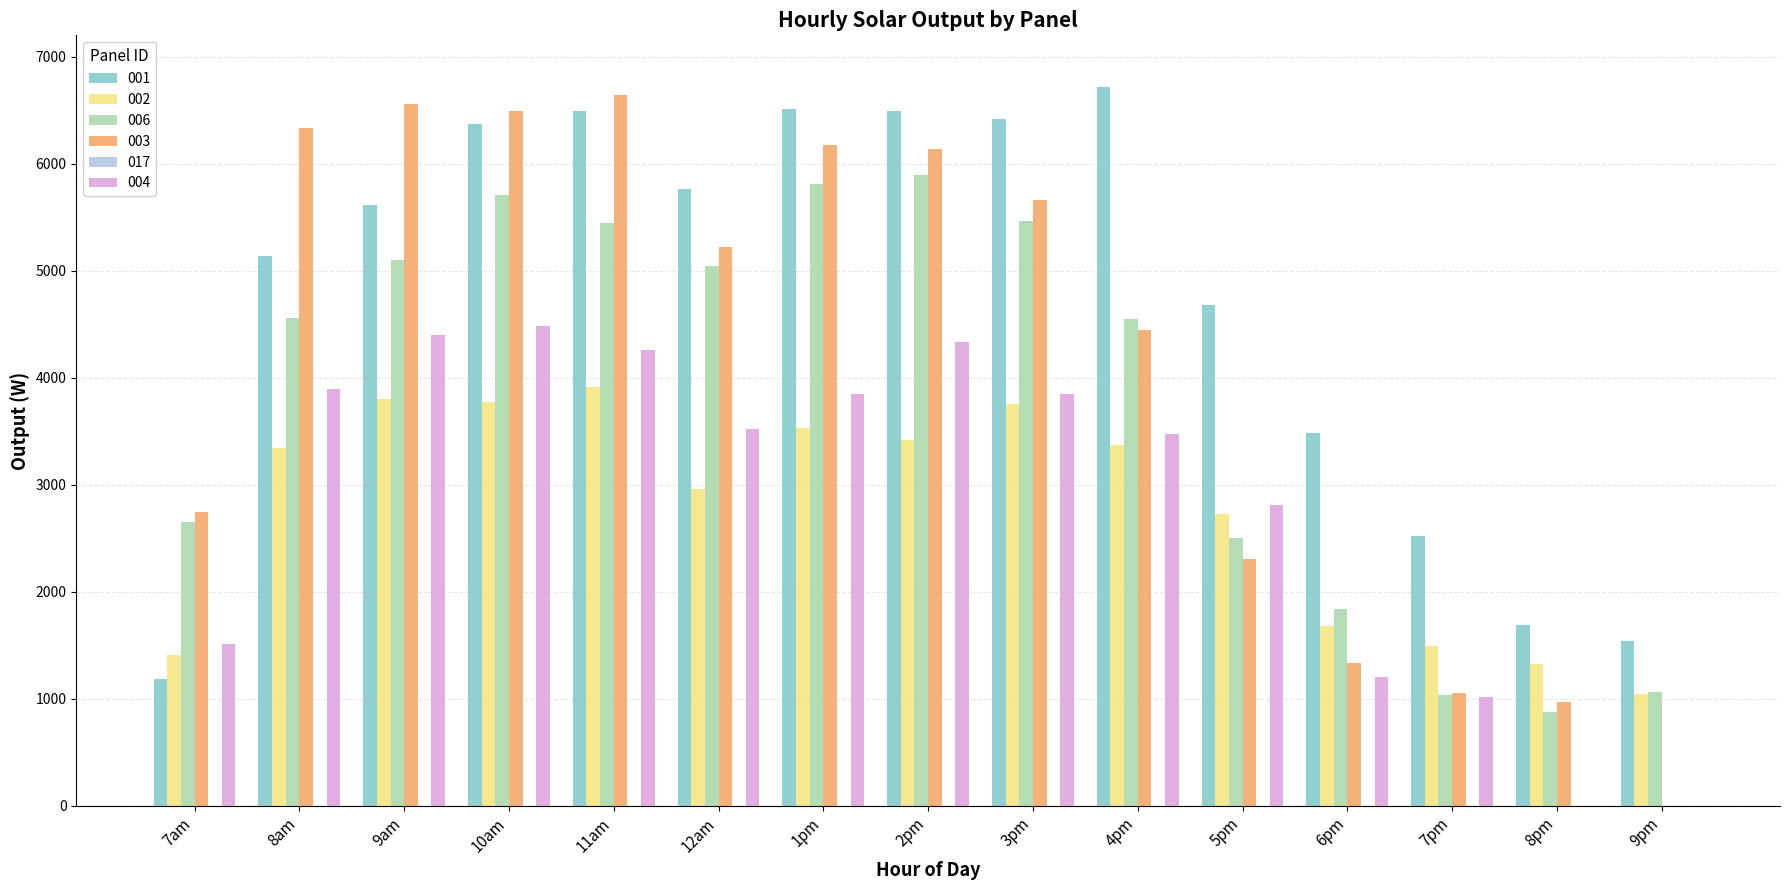

What is the highest value of the 002 series?

3915.4